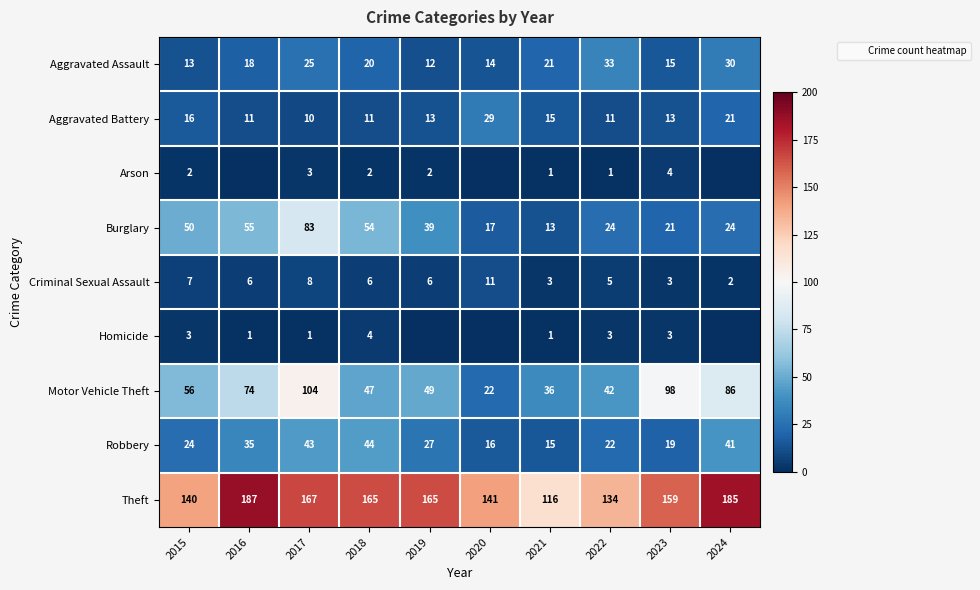

How many data points in Robbery are above 27?

4